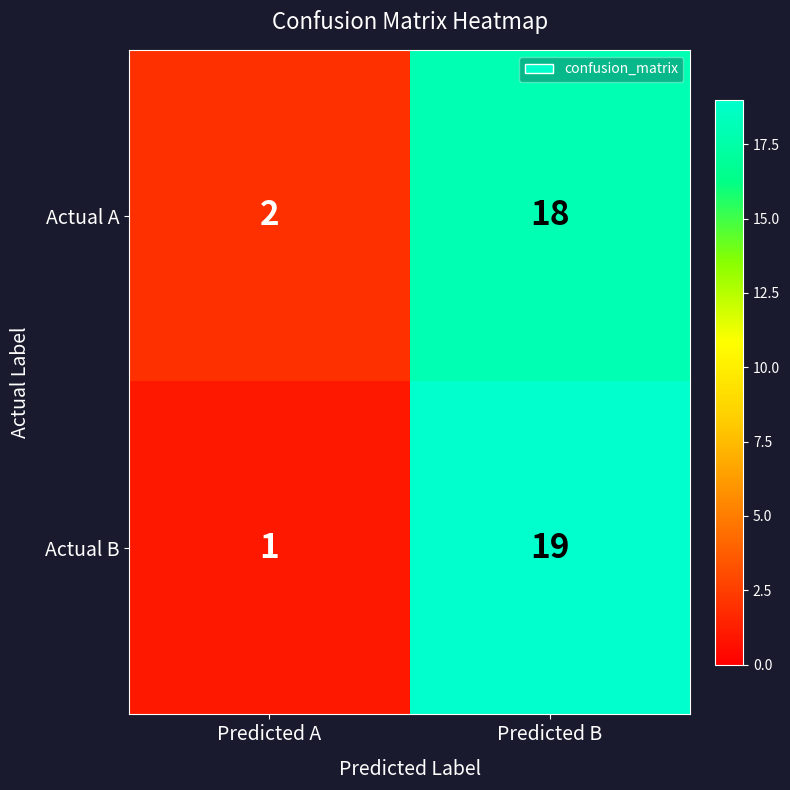

Is it true that Actual A equals 3 at Predicted A?

False